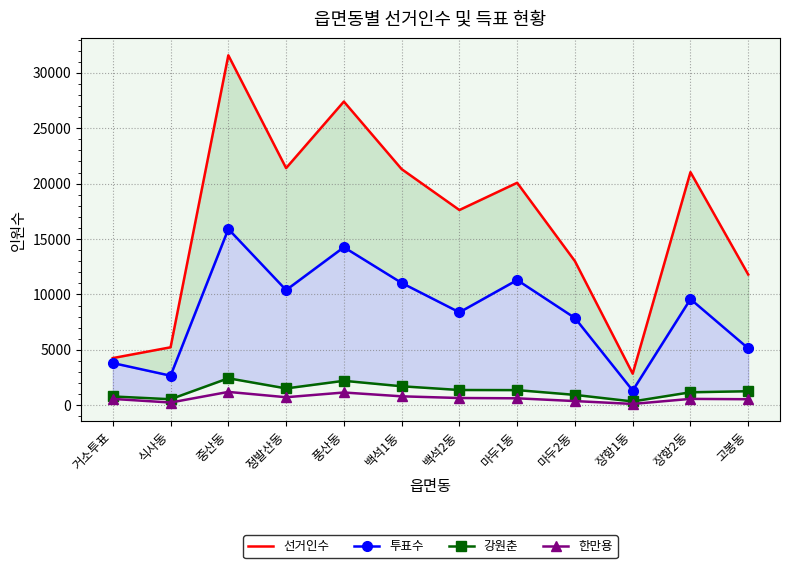

Where does the 투표수 series first go above 9585?

중산동